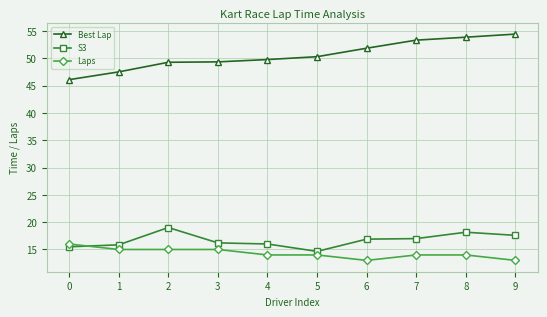

What is the greatest value displayed?

54.4